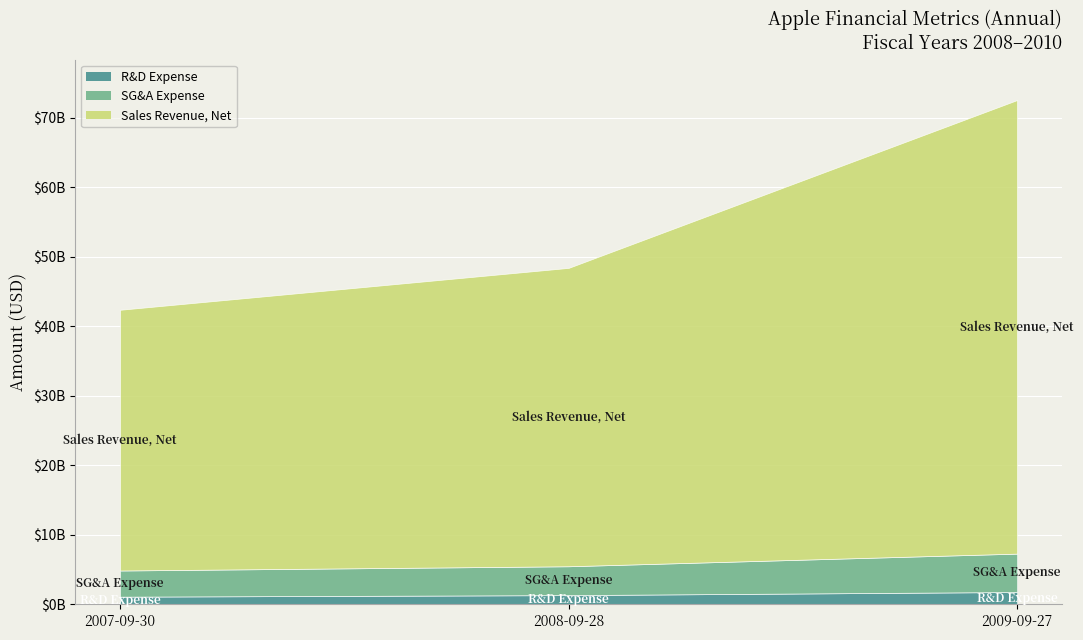

Where does the SG&A Expense series first go above 4149000000?

2009-09-27